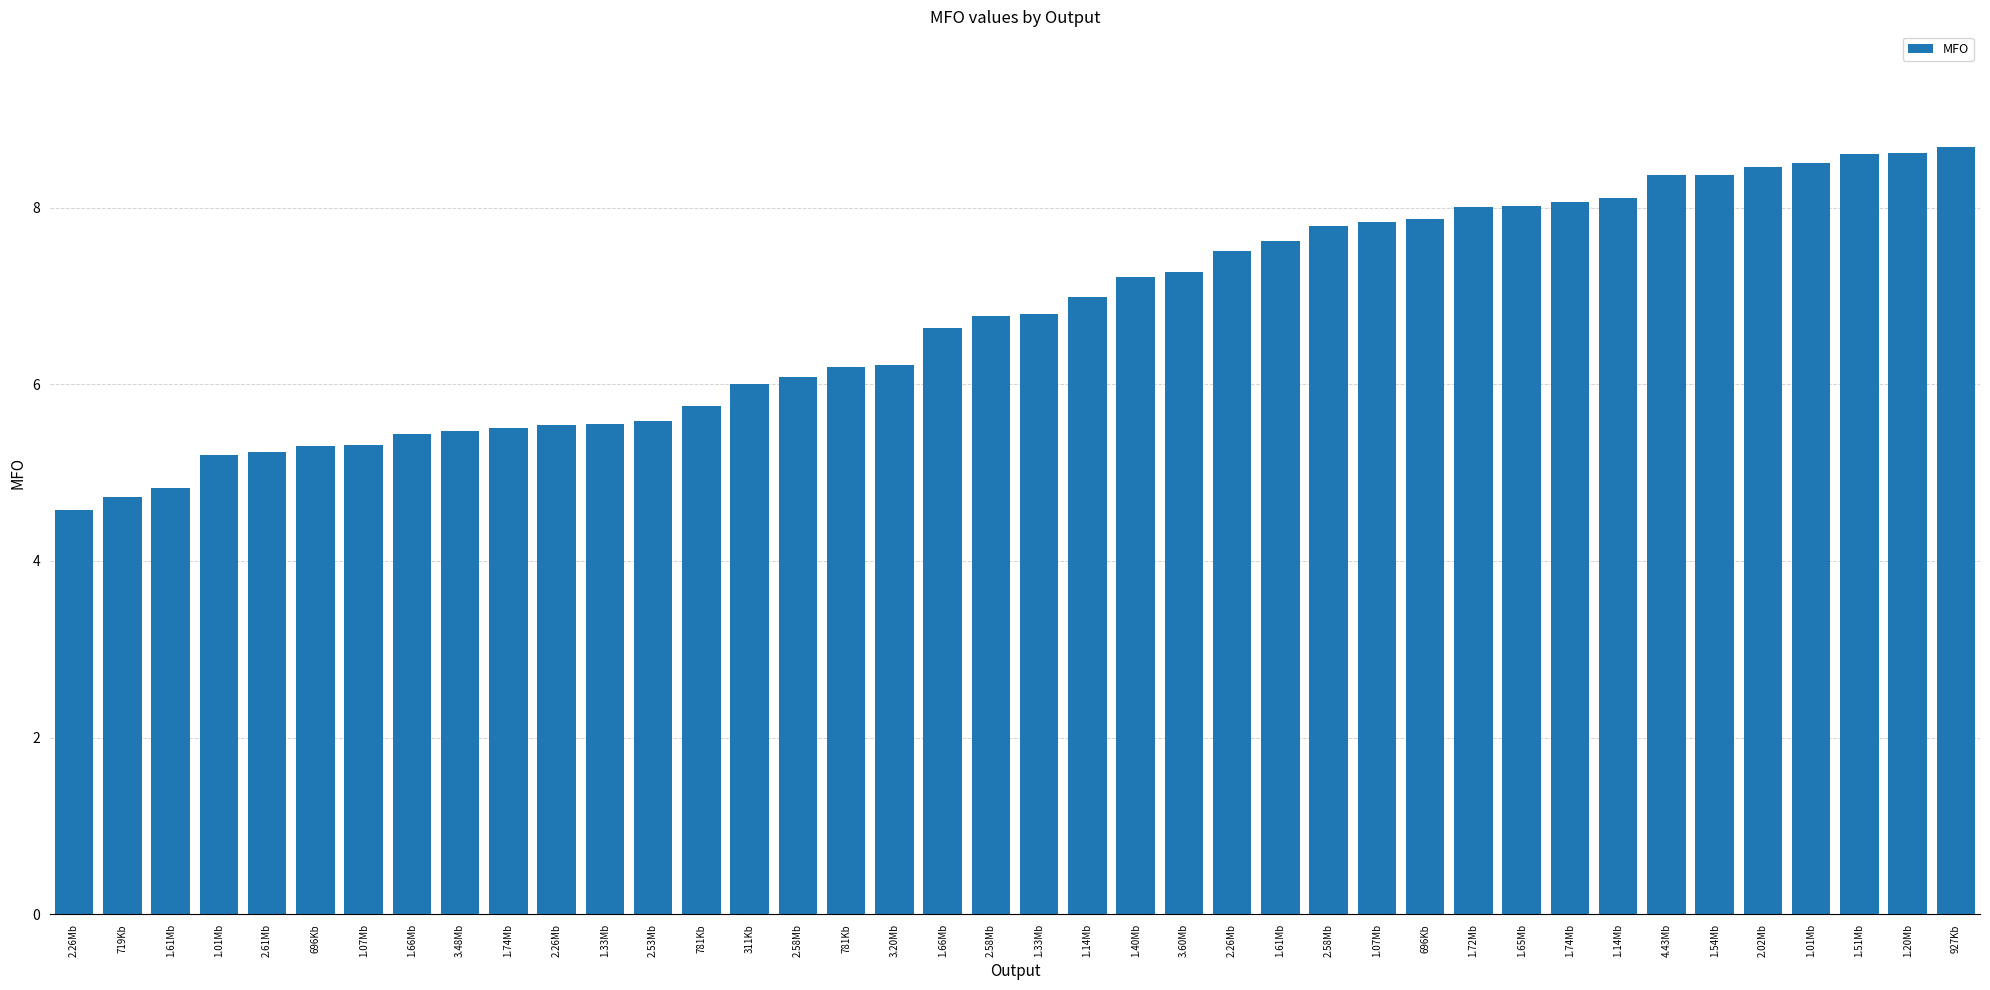

How many data points does each series have?

40